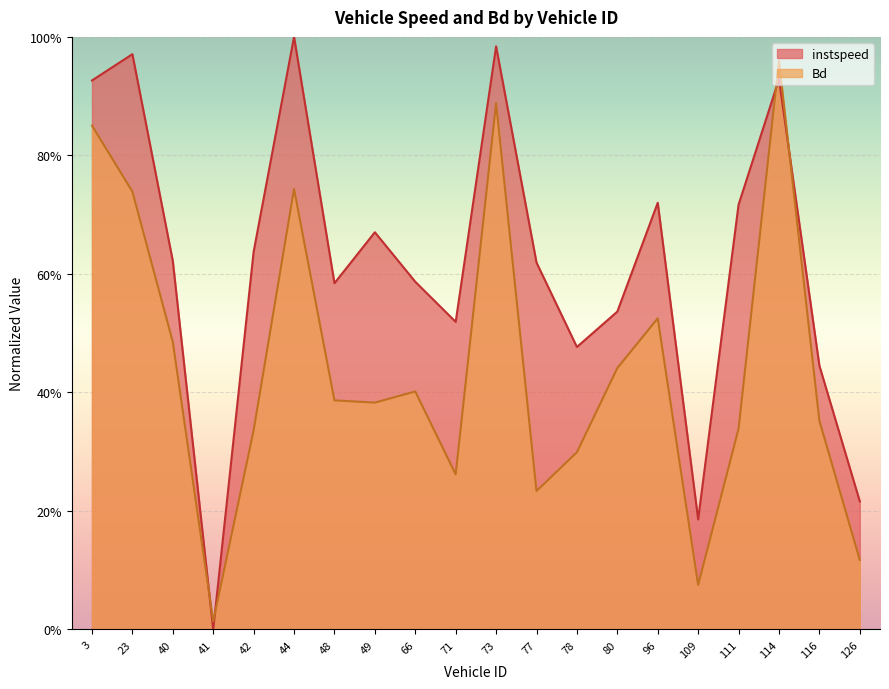

How many lines are shown in the chart?

2